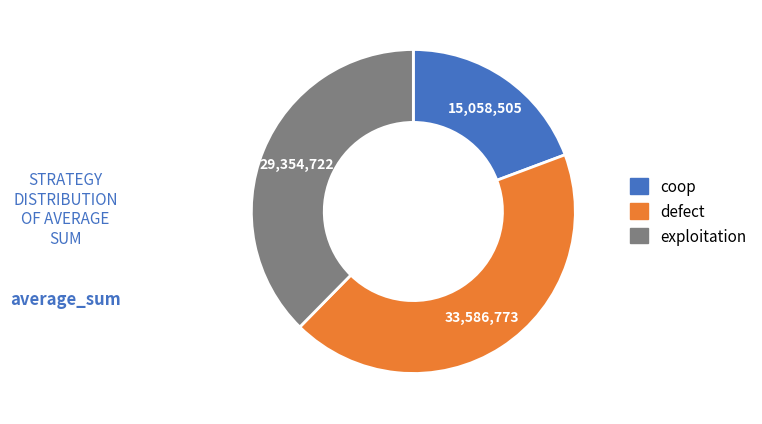

Which category has the biggest portion of the pie?

defect